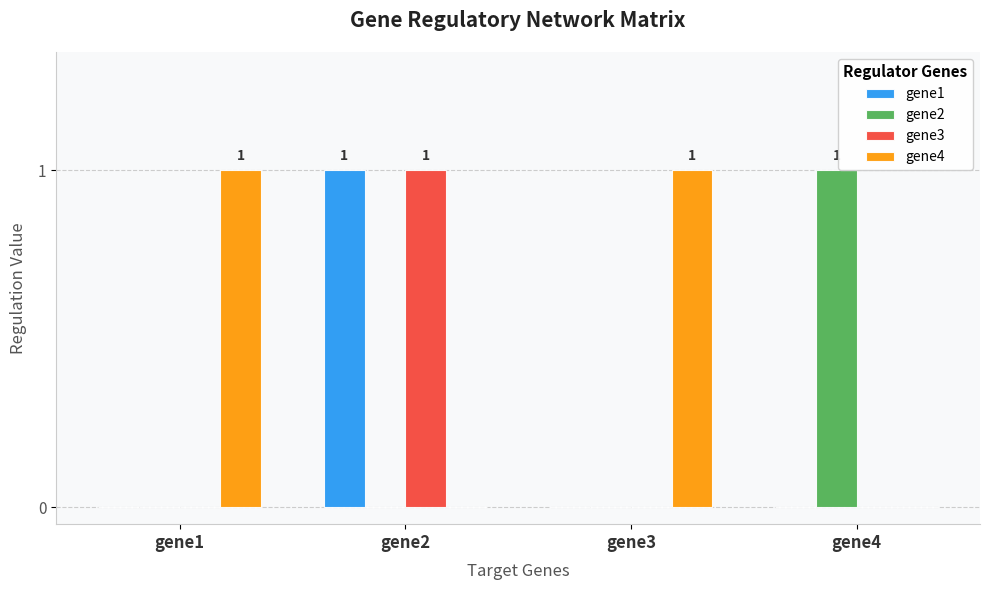

What is the total value across all series at gene3?

1